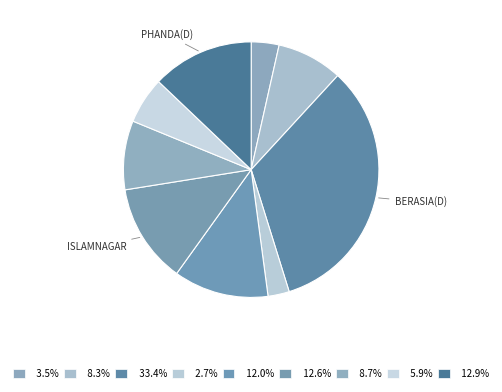

Which slice is the largest?

Berasia(D)